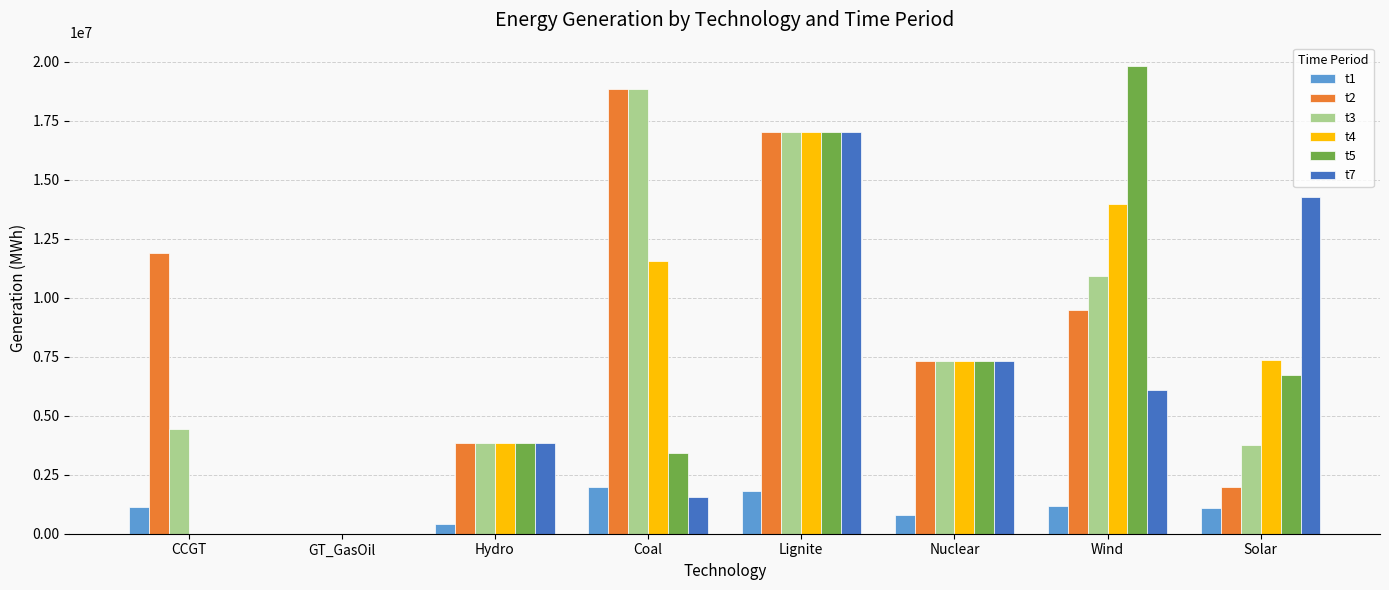

What are all the series names shown in the legend?

t1, t2, t3, t4, t5, t7